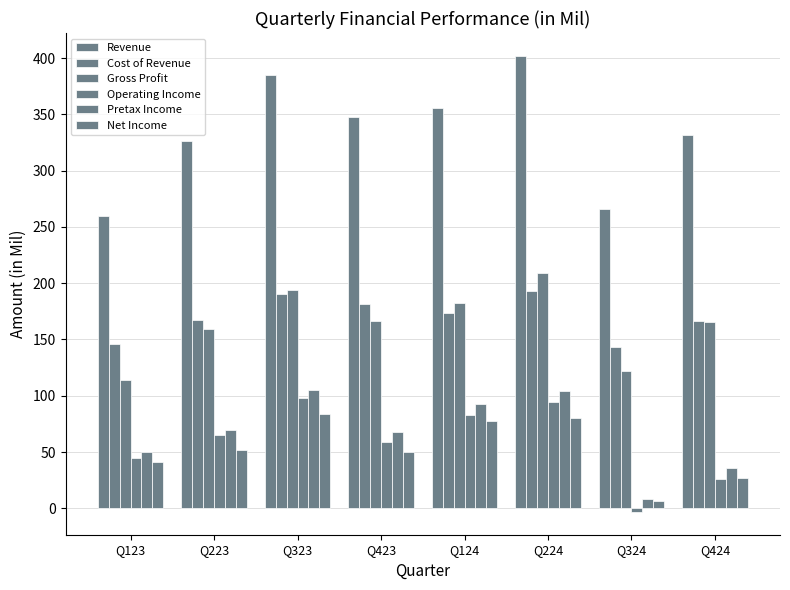

Reading left to right, list all the values displayed in this chart.

Revenue: 259.9	325.9	384.8	347.4	355.7	402.0	265.7	331.8
Cost of Revenue: 146.1	166.9	190.7	181.2	173.5	192.9	143.5	166.0
Gross Profit: 113.8	159.0	194.1	166.2	182.2	209.1	122.2	165.8
Operating Income: 44.9	64.8	97.7	58.9	83.2	94.2	-3.2	25.8
Pretax Income: 49.8	69.5	104.7	67.8	92.5	104.6	8.2	35.8
Net Income: 41.2	51.5	83.9	50.1	77.8	79.8	6.3	26.8